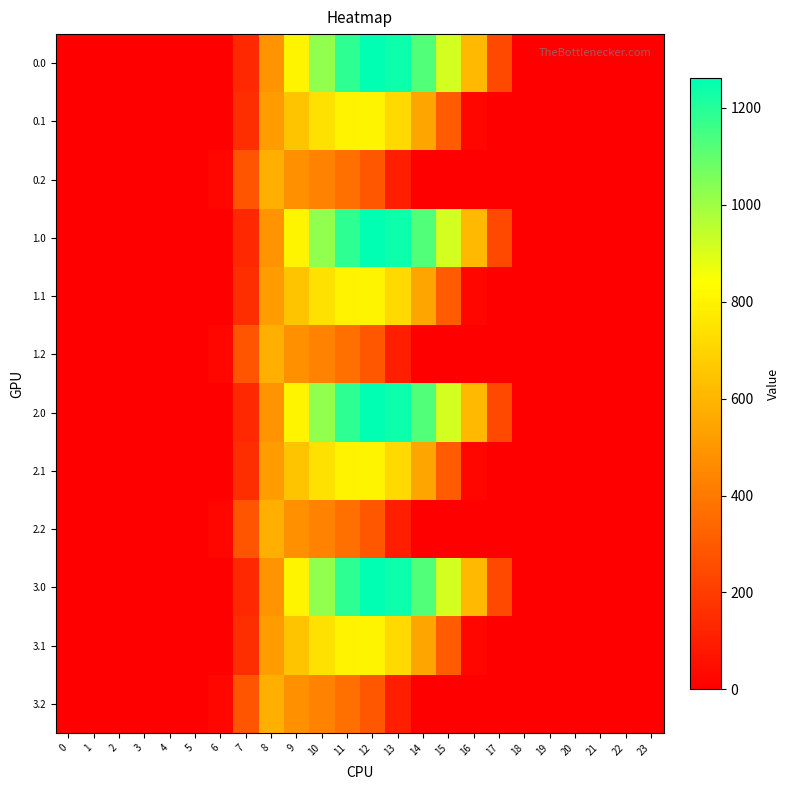

Reading left to right, transcribe all the data shown in this chart.

0.0: 0=0.0	1=0.0	2=0.0	3=0.0	4=0.0	5=0.0	6=0.0	7=134.3	8=489.3	9=804.0	10=1023.2	11=1185.2	12=1261.6	13=1237.4	14=1128.6	15=911.8	16=613.0	17=243.5	18=0.0	19=0.0	20=0.0	21=0.0	22=0.0	23=0.0
0.1: 0=0.0	1=0.0	2=0.0	3=0.0	4=0.0	5=0.0	6=0.0	7=153.2	8=514.8	9=646.9	10=742.1	11=800.2	12=806.9	13=715.3	14=544.1	15=301.4	16=26.8	17=0.0	18=0.0	19=0.0	20=0.0	21=0.0	22=0.0	23=0.0
0.2: 0=0.0	1=0.0	2=0.0	3=0.0	4=0.0	5=0.0	6=29.3	7=276.9	8=576.6	9=480.7	10=430.5	11=374.4	12=289.5	13=107.8	14=0.0	15=0.0	16=0.0	17=0.0	18=0.0	19=0.0	20=0.0	21=0.0	22=0.0	23=0.0
1.0: 0=0.0	1=0.0	2=0.0	3=0.0	4=0.0	5=0.0	6=0.0	7=134.3	8=489.3	9=804.0	10=1023.2	11=1185.2	12=1261.6	13=1237.4	14=1128.6	15=911.8	16=613.0	17=243.5	18=0.0	19=0.0	20=0.0	21=0.0	22=0.0	23=0.0
1.1: 0=0.0	1=0.0	2=0.0	3=0.0	4=0.0	5=0.0	6=0.0	7=153.2	8=514.8	9=646.9	10=742.1	11=800.2	12=806.9	13=715.3	14=544.1	15=301.4	16=26.8	17=0.0	18=0.0	19=0.0	20=0.0	21=0.0	22=0.0	23=0.0
1.2: 0=0.0	1=0.0	2=0.0	3=0.0	4=0.0	5=0.0	6=29.3	7=276.9	8=576.6	9=480.7	10=430.5	11=374.4	12=289.5	13=107.8	14=0.0	15=0.0	16=0.0	17=0.0	18=0.0	19=0.0	20=0.0	21=0.0	22=0.0	23=0.0
2.0: 0=0.0	1=0.0	2=0.0	3=0.0	4=0.0	5=0.0	6=0.0	7=134.3	8=489.3	9=804.0	10=1023.2	11=1185.2	12=1261.6	13=1237.4	14=1128.6	15=911.8	16=613.0	17=243.5	18=0.0	19=0.0	20=0.0	21=0.0	22=0.0	23=0.0
2.1: 0=0.0	1=0.0	2=0.0	3=0.0	4=0.0	5=0.0	6=0.0	7=153.2	8=514.8	9=646.9	10=742.1	11=800.2	12=806.9	13=715.3	14=544.1	15=301.4	16=26.8	17=0.0	18=0.0	19=0.0	20=0.0	21=0.0	22=0.0	23=0.0
2.2: 0=0.0	1=0.0	2=0.0	3=0.0	4=0.0	5=0.0	6=29.3	7=276.9	8=576.6	9=480.7	10=430.5	11=374.4	12=289.5	13=107.8	14=0.0	15=0.0	16=0.0	17=0.0	18=0.0	19=0.0	20=0.0	21=0.0	22=0.0	23=0.0
3.0: 0=0.0	1=0.0	2=0.0	3=0.0	4=0.0	5=0.0	6=0.0	7=134.3	8=489.3	9=804.0	10=1023.2	11=1185.2	12=1261.6	13=1237.4	14=1128.6	15=911.8	16=613.0	17=243.5	18=0.0	19=0.0	20=0.0	21=0.0	22=0.0	23=0.0
3.1: 0=0.0	1=0.0	2=0.0	3=0.0	4=0.0	5=0.0	6=0.0	7=153.2	8=514.8	9=646.9	10=742.1	11=800.2	12=806.9	13=715.3	14=544.1	15=301.4	16=26.8	17=0.0	18=0.0	19=0.0	20=0.0	21=0.0	22=0.0	23=0.0
3.2: 0=0.0	1=0.0	2=0.0	3=0.0	4=0.0	5=0.0	6=29.3	7=276.9	8=576.6	9=480.7	10=430.5	11=374.4	12=289.5	13=107.8	14=0.0	15=0.0	16=0.0	17=0.0	18=0.0	19=0.0	20=0.0	21=0.0	22=0.0	23=0.0